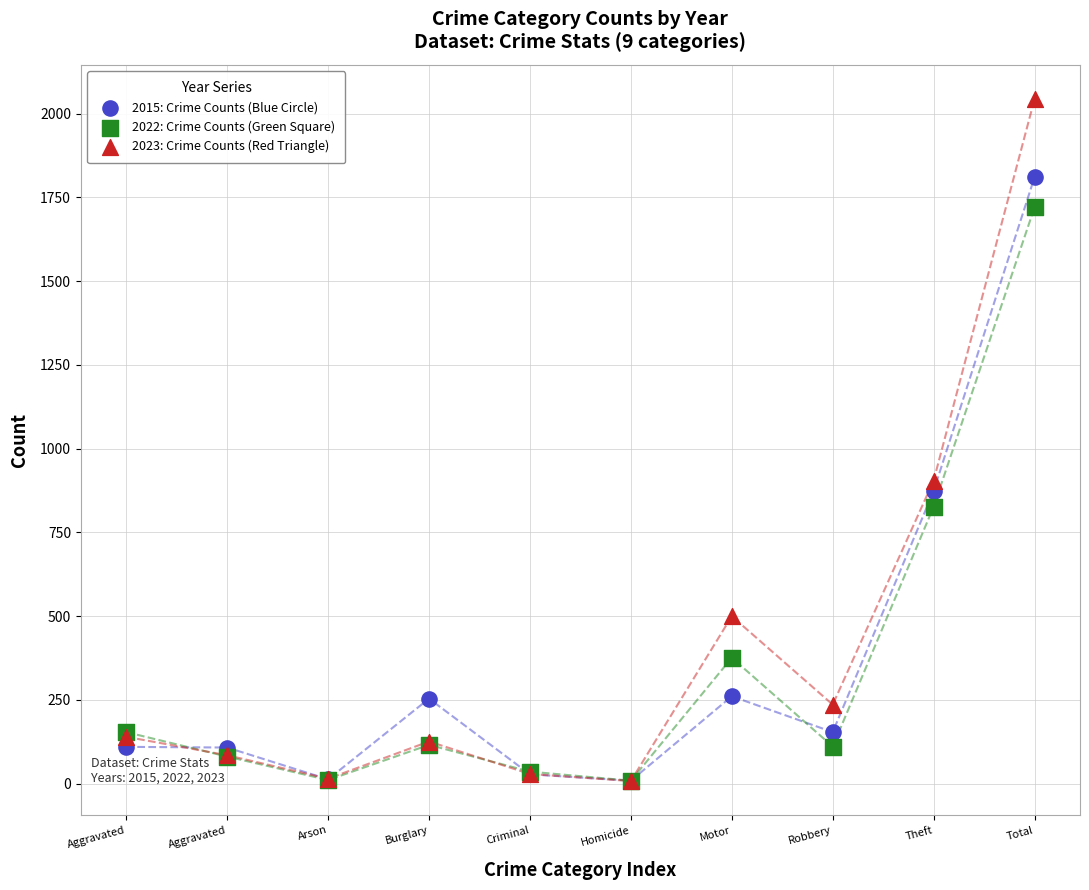

Across all series, what Y value is closest to 1026?

905